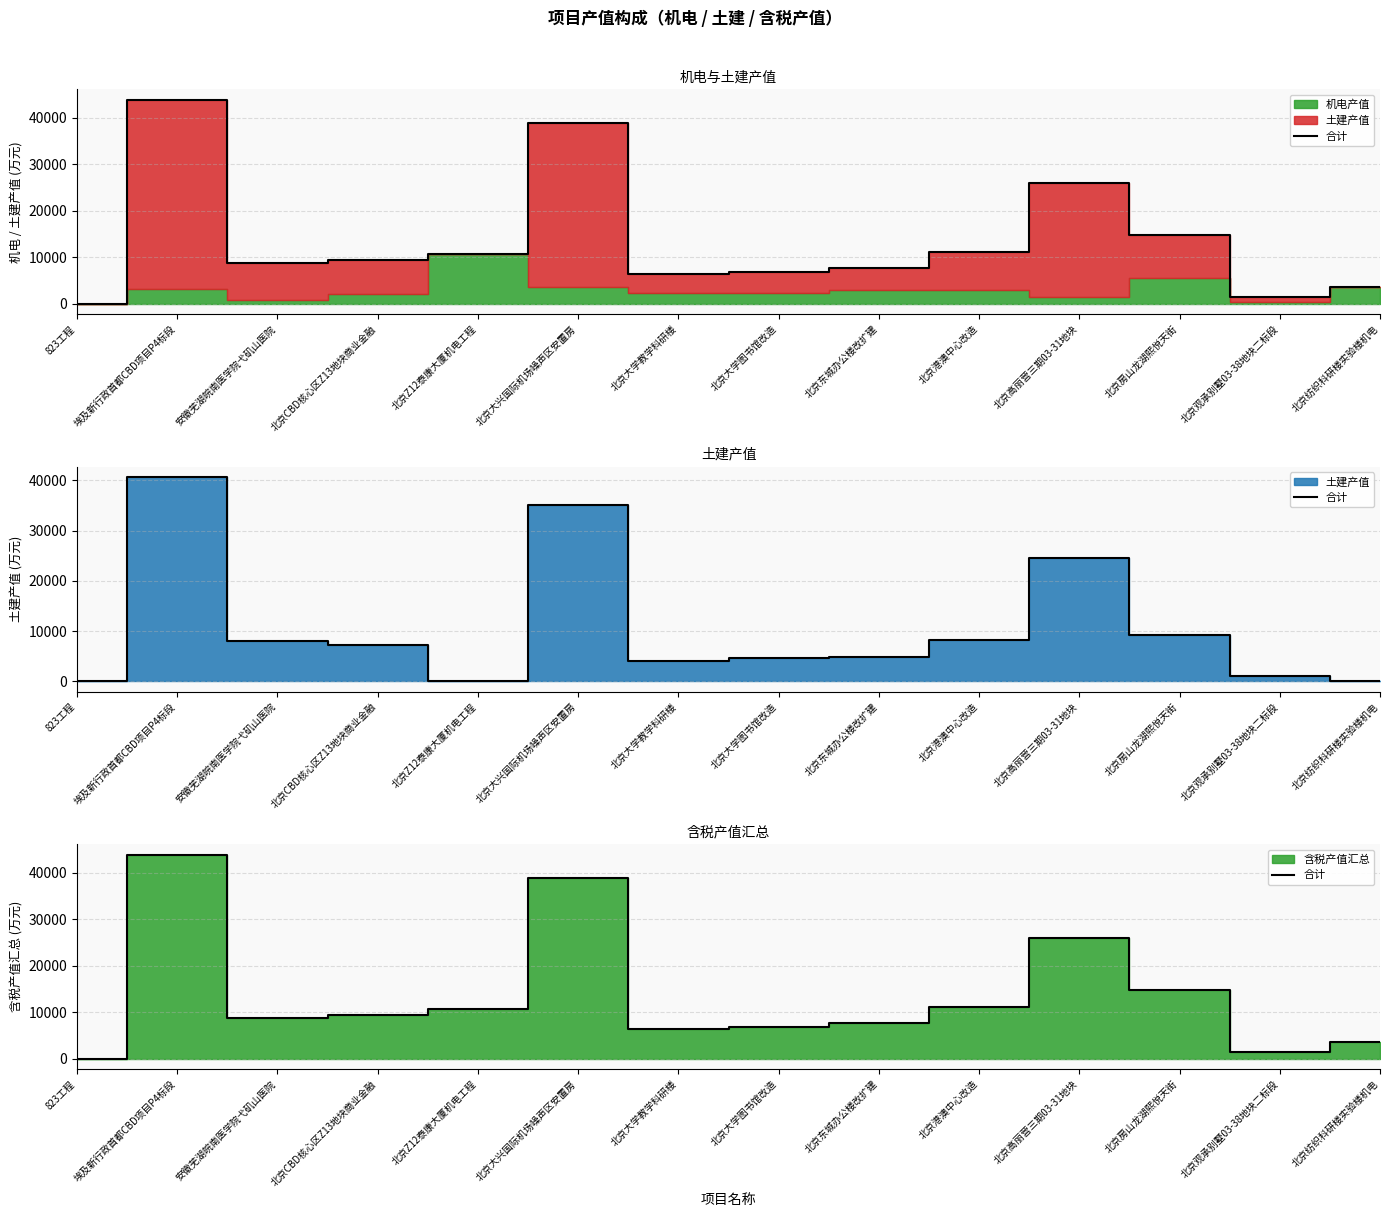

Where is the first local maximum?

埃及新行政首都CBD项目P4标段